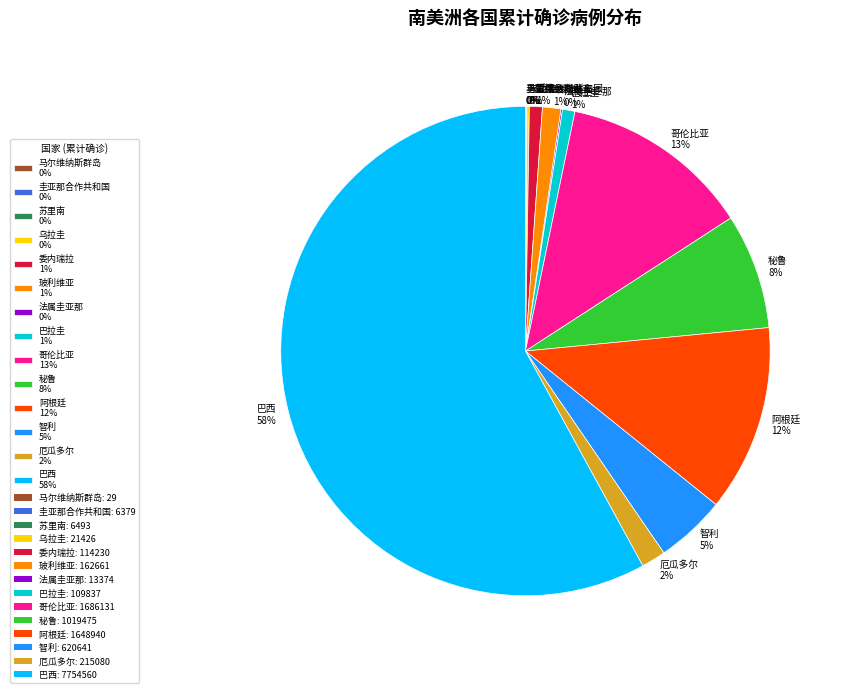

Is it true that 委内瑞拉 1% is 1% of the pie?

True